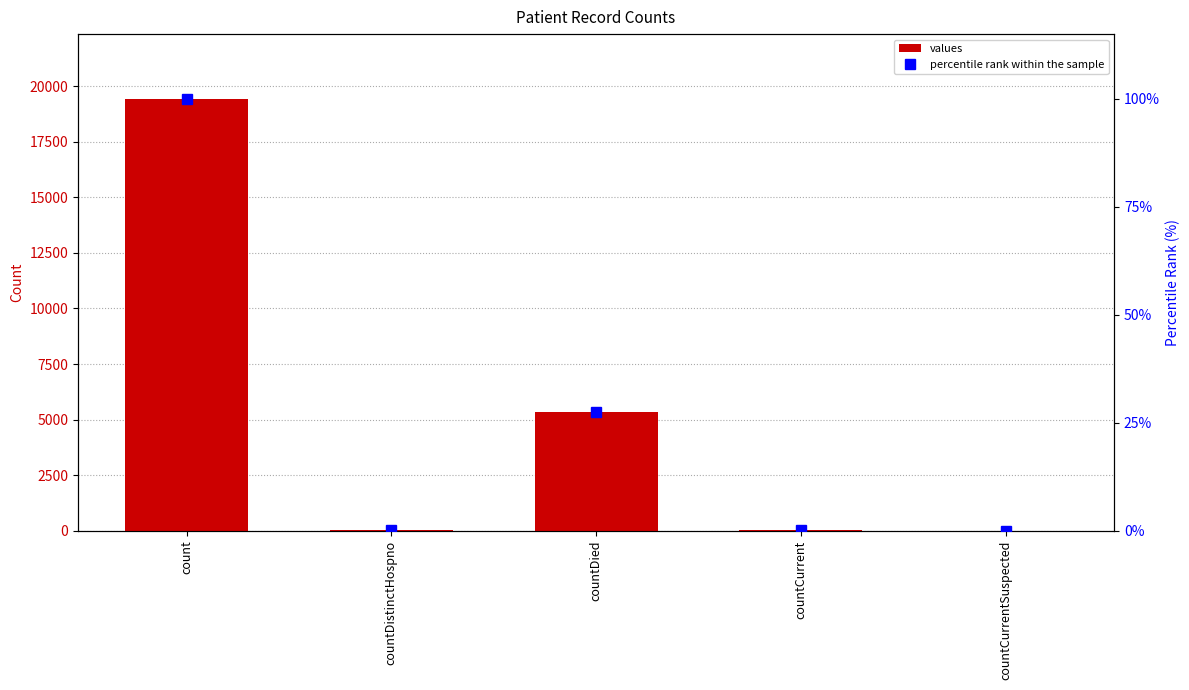

Is it true that values equals 24.3 at countCurrent?

False